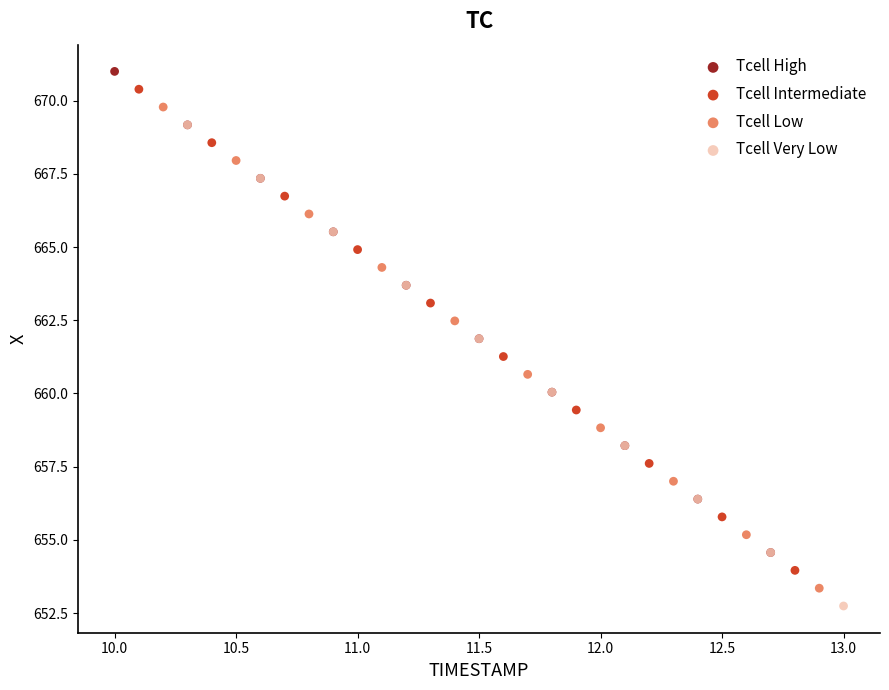

What are all the series names shown in the legend?

Tcell High, Tcell Intermediate, Tcell Low, Tcell Very Low